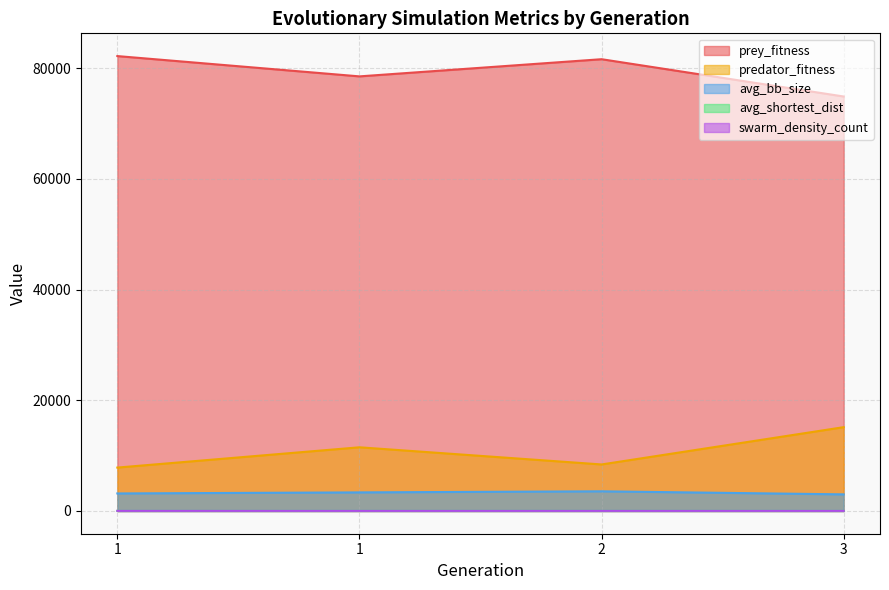

Reading left to right, extract all data points from this chart.

prey_fitness: 1=82163.0	1=78497.0	2=81598.0	3=74861.0
predator_fitness: 1=7837.0	1=11503.0	2=8402.0	3=15139.0
avg_bb_size: 1=3166.0	1=3356.6	2=3551.2	3=3000.4
avg_shortest_dist: 1=24.1	1=27.8	2=29.9	3=26.7
swarm_density_count: 1=23.9	1=21.7	2=22.4	3=21.6